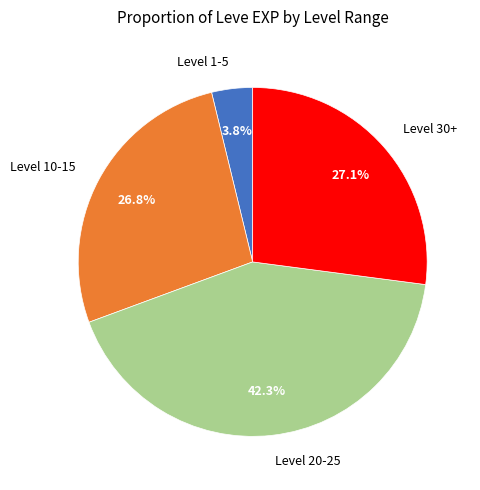

Does Level 20-25 account for over 50% of the chart?

No